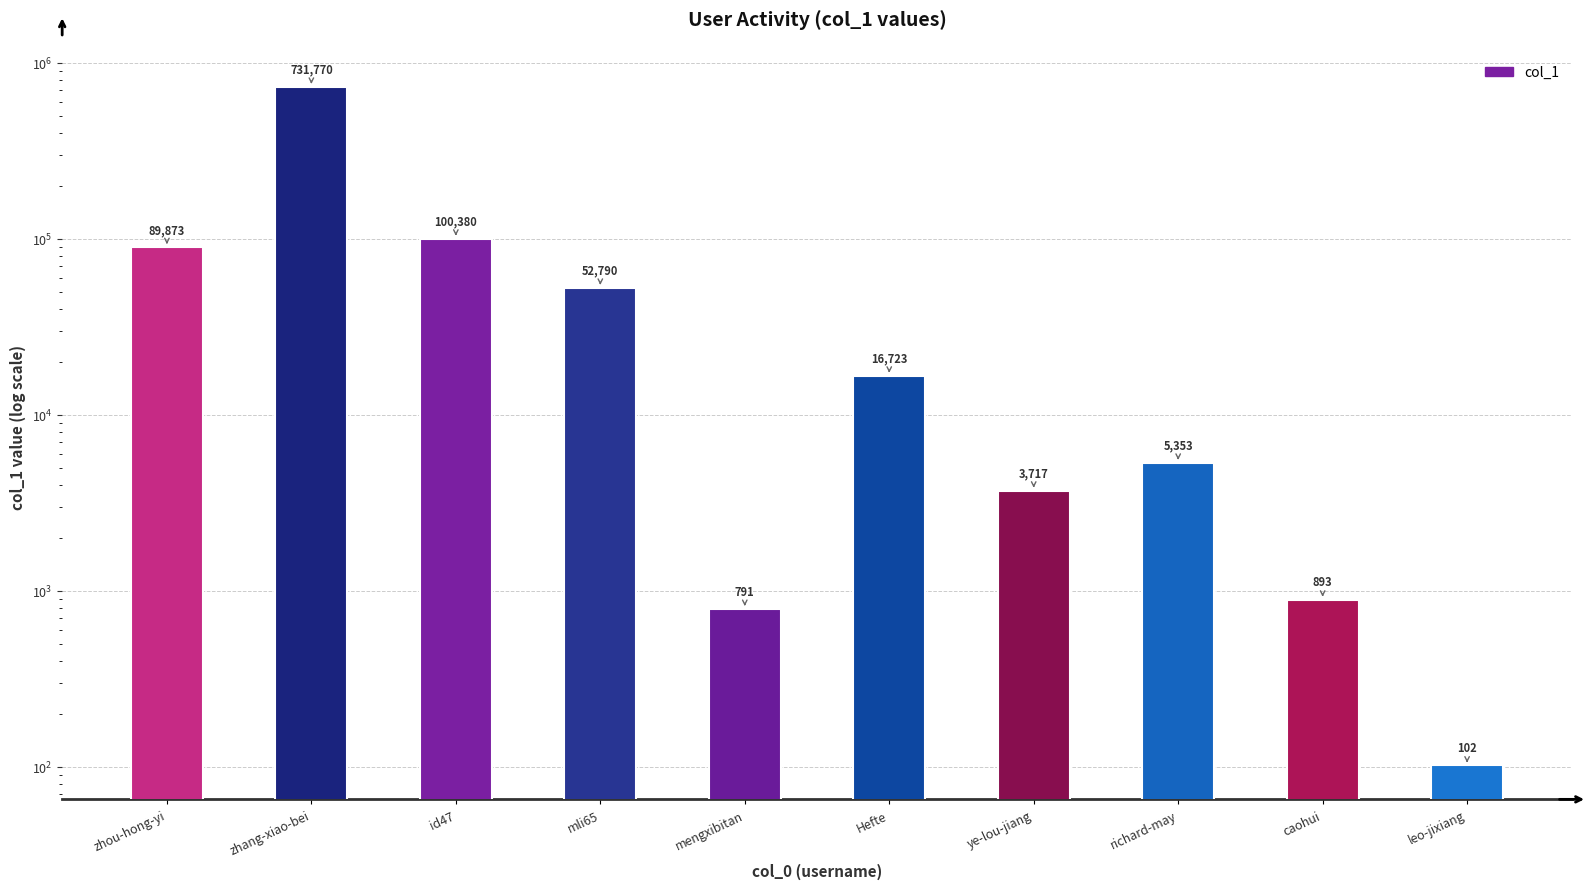

At which category does the chart reach its minimum across all series?

leo-jixiang